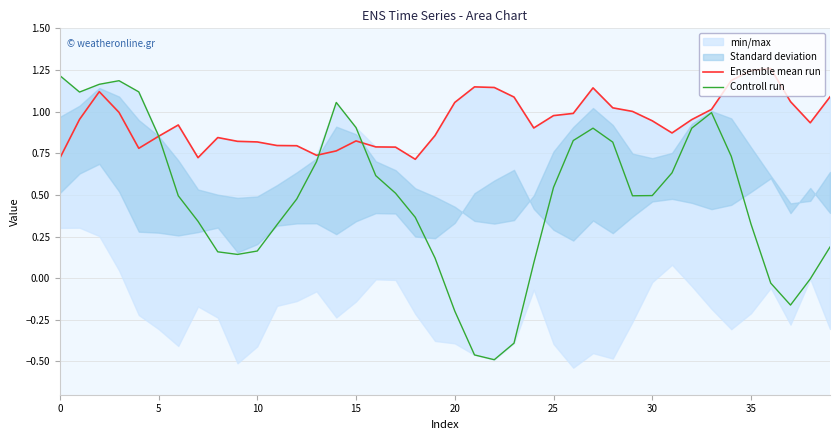

What is the difference between the Controll run values at 15 and 24?

0.8